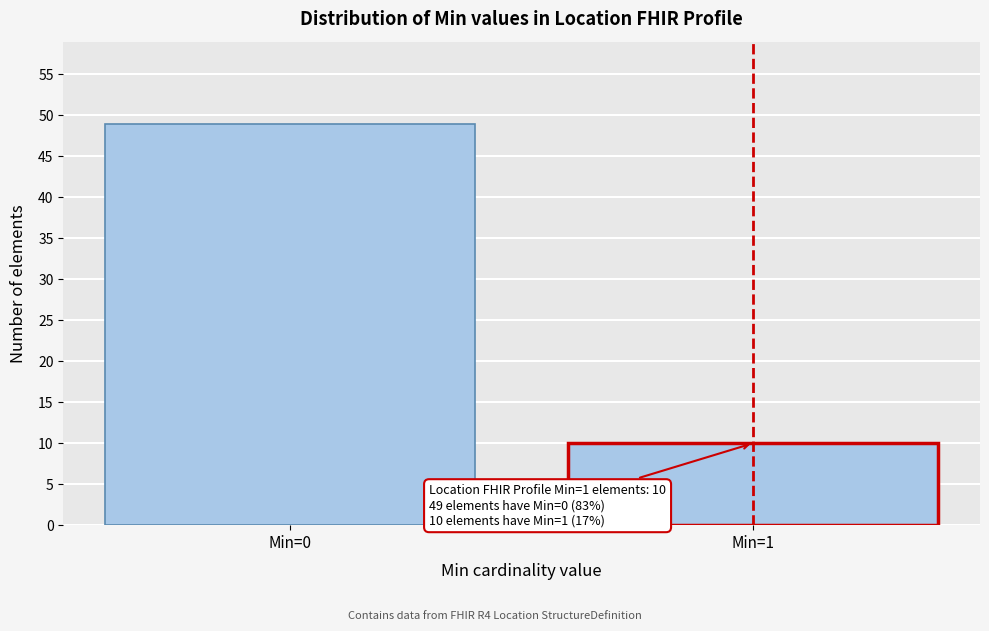

Reading left to right, transcribe all the data shown in this chart.

49	10